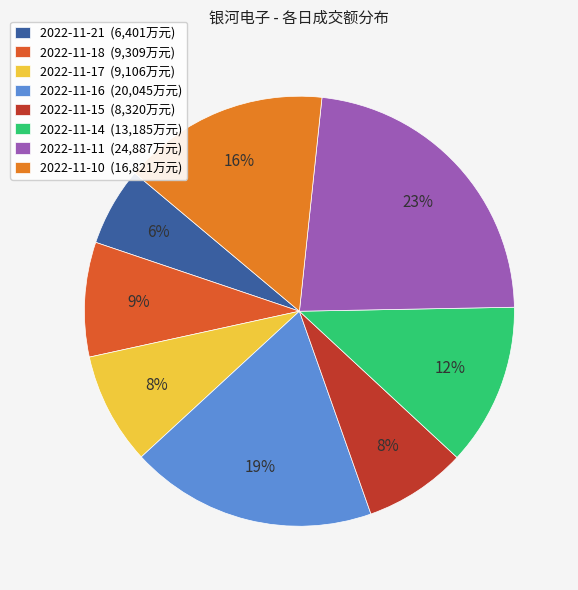

How much of the chart is everything except 2022-11-17?

91.6%